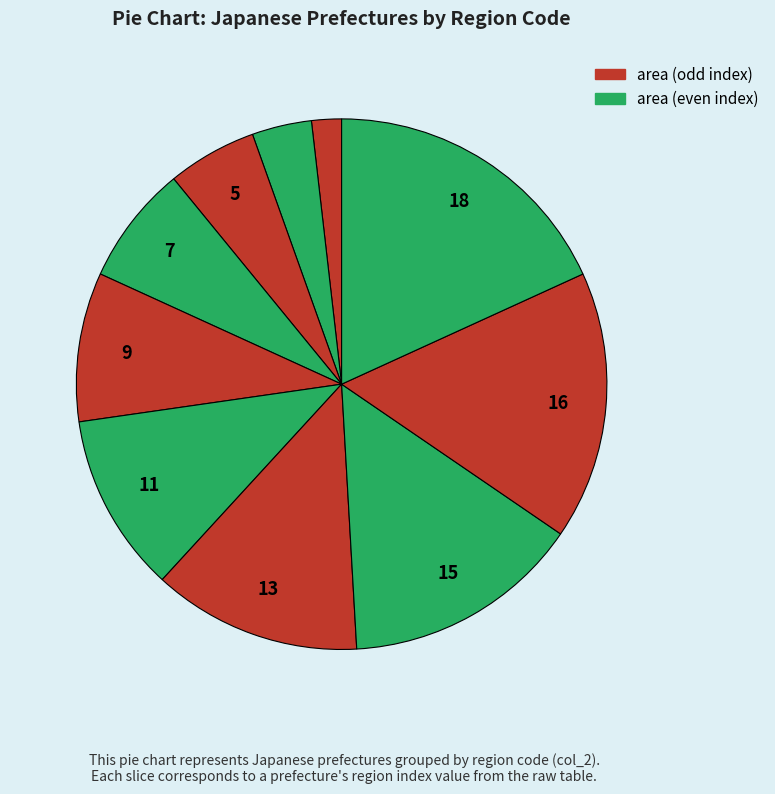

How many segments does this pie chart have?

10